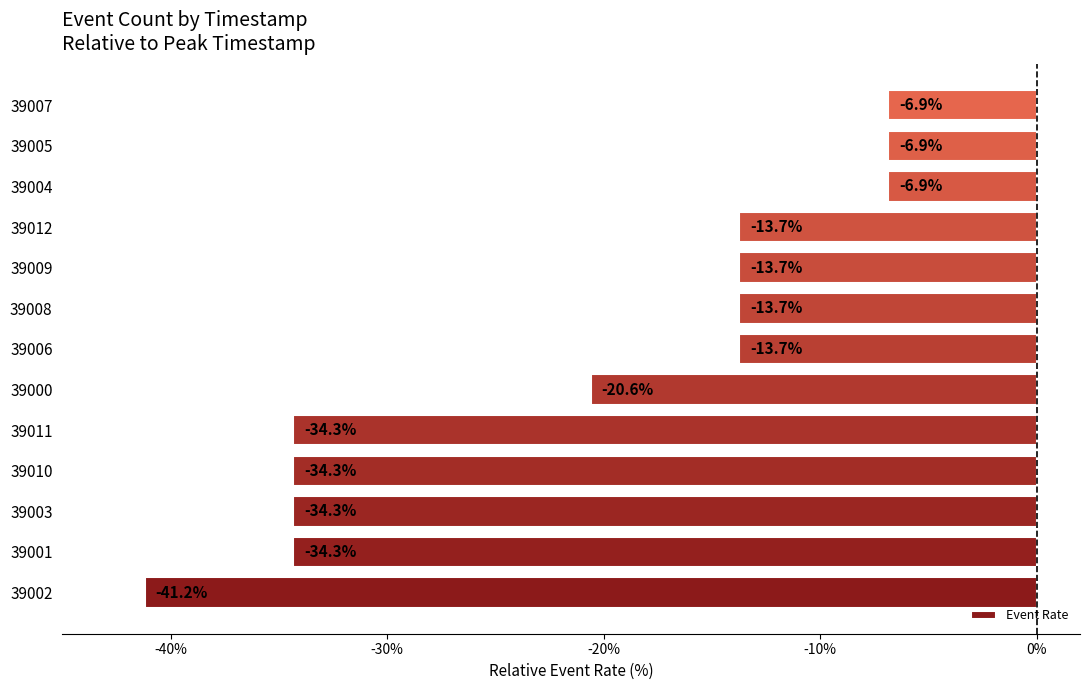

What is the difference between the values at 39006 and 39002?

27.5